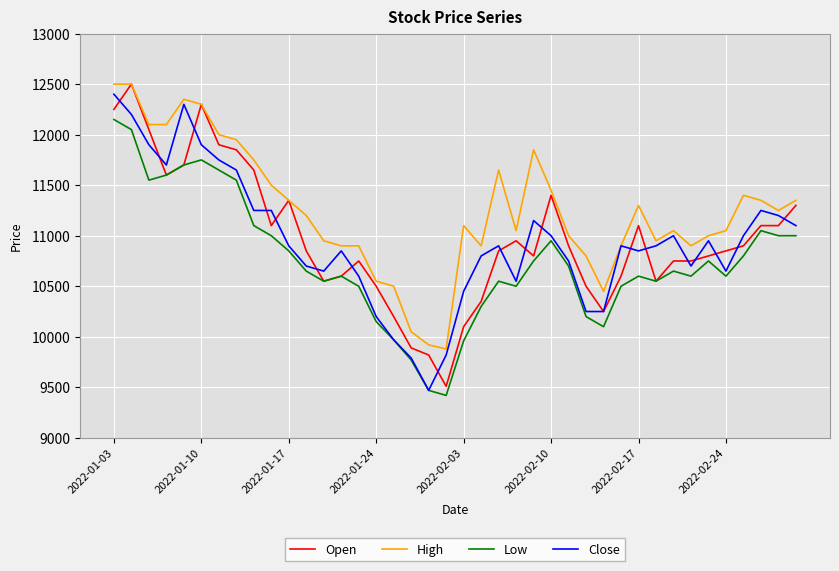

True or false: High and Low cross at least once.

False